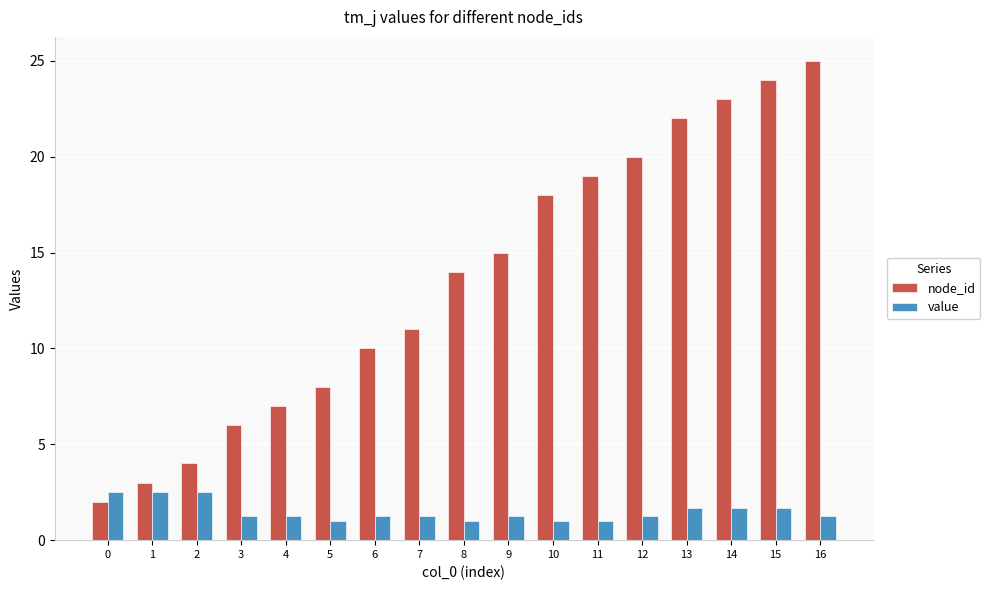

True or false: node_id has a value of 2.0 at 1.

False